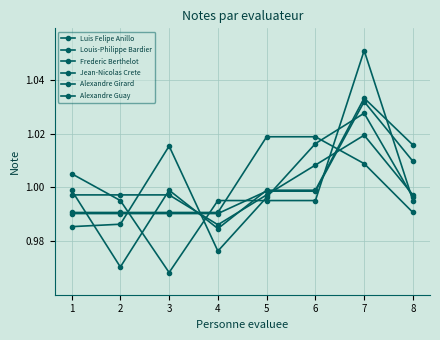

Which series has the widest spread of values?

Jean-Nicolas Crete